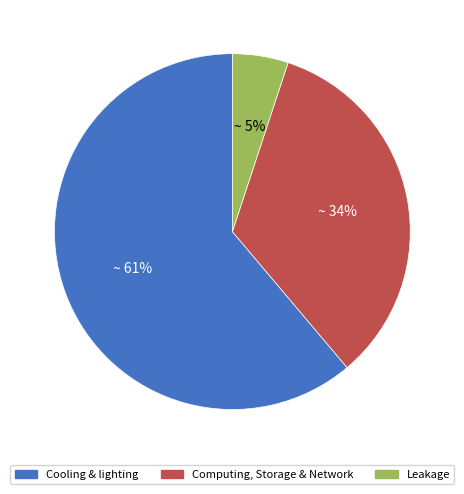

Which category has the smallest portion of the pie?

Leakage